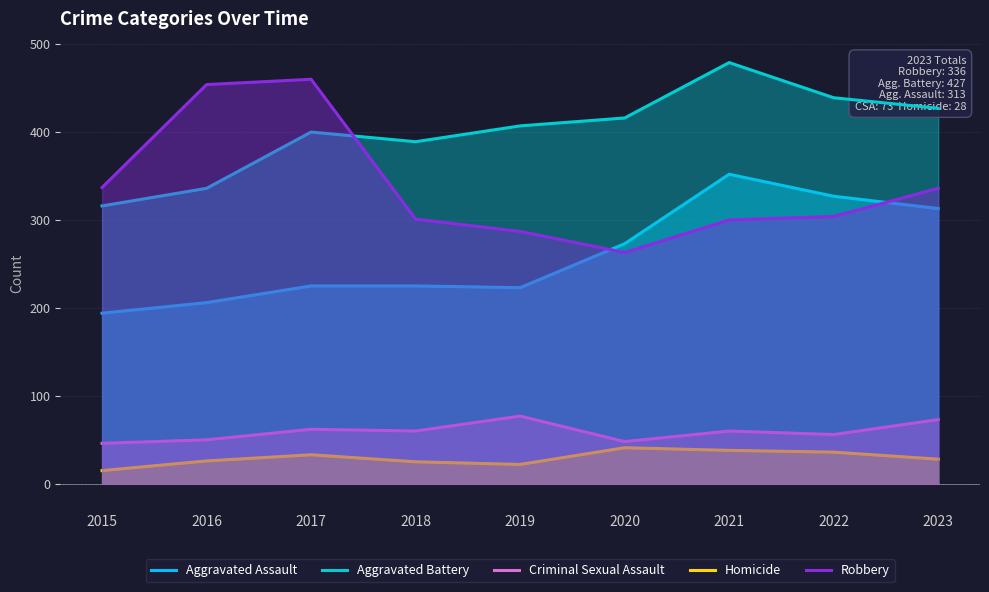

At how many categories does at least one series exceed 454?

2